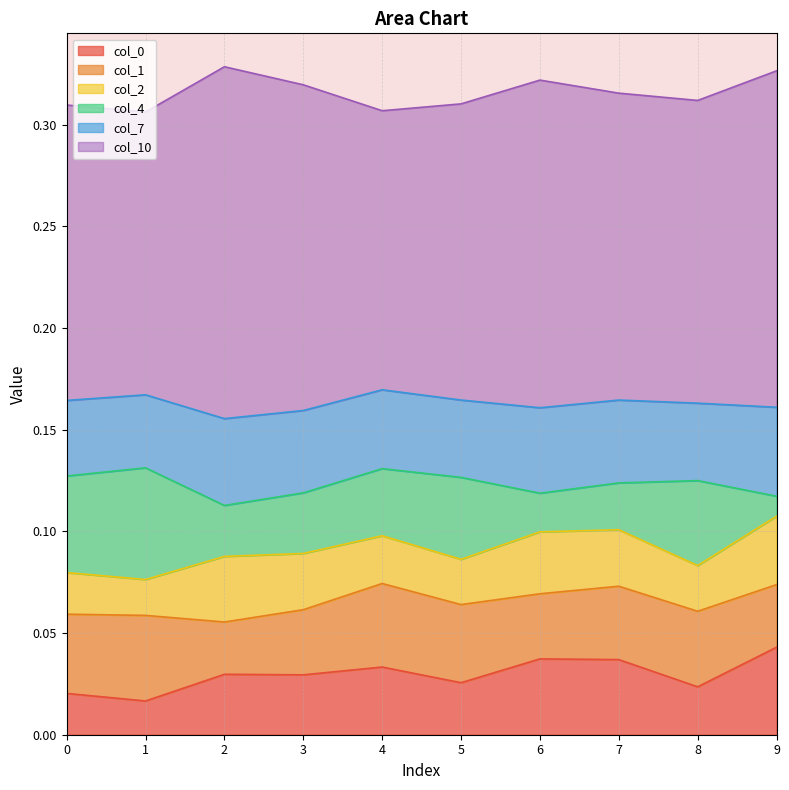

Count the 10 values in the range 0 to 1.

10